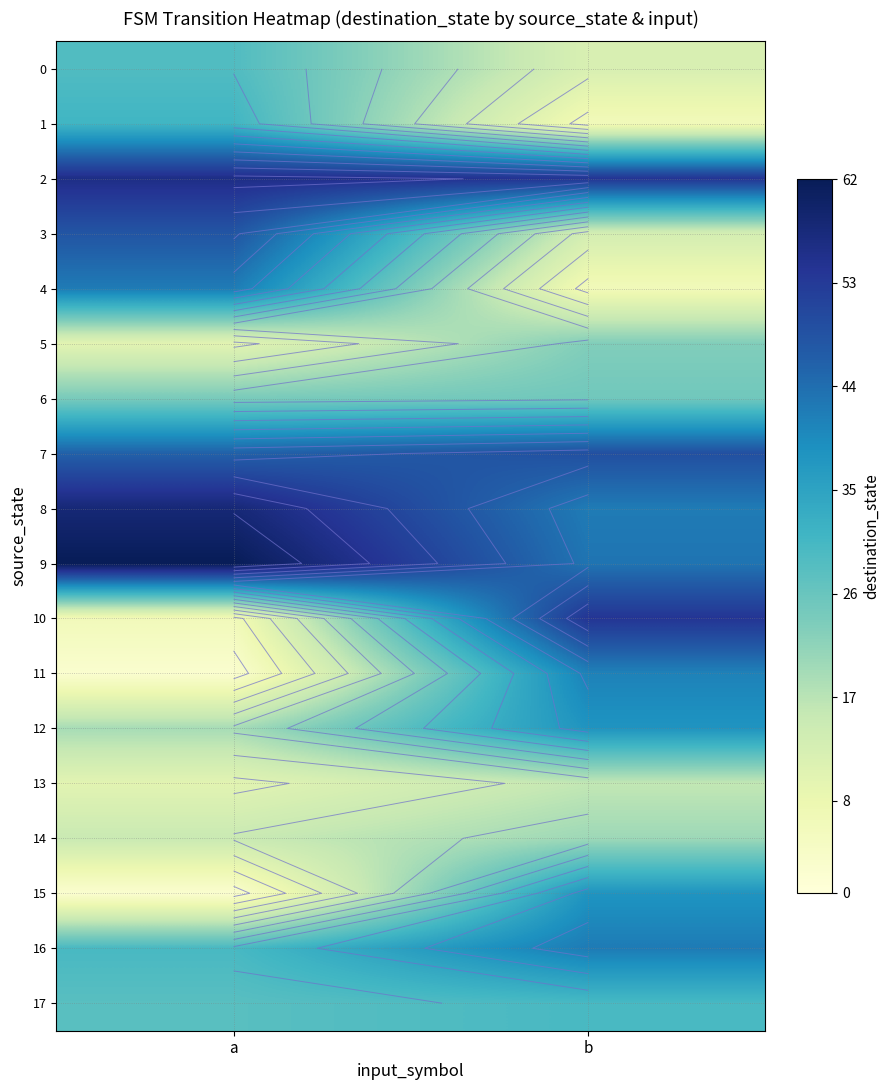

At how many categories does at least one series exceed 61?

1